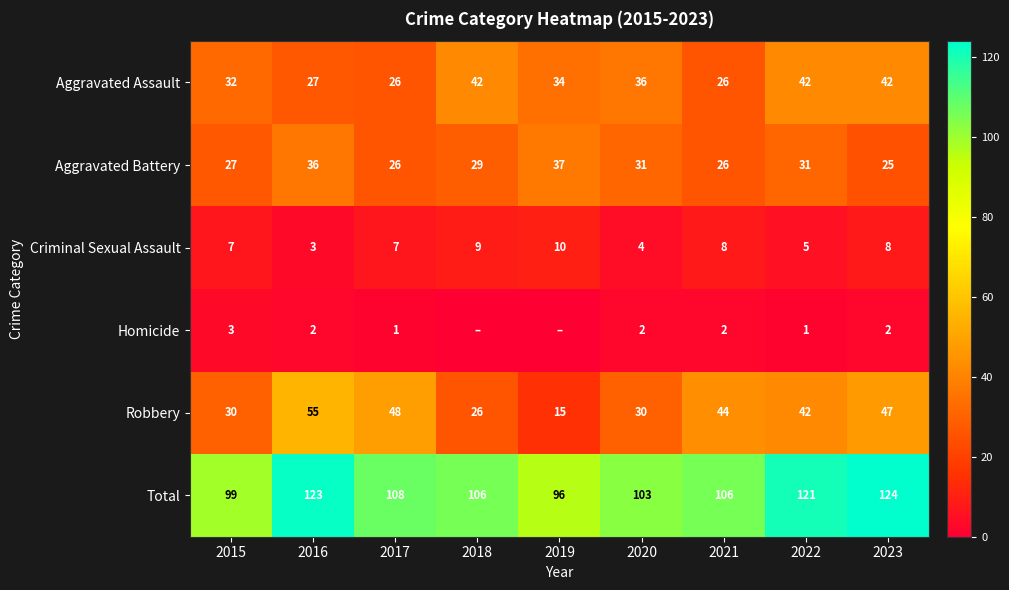

Which category has the lowest value in the Total series?

2019